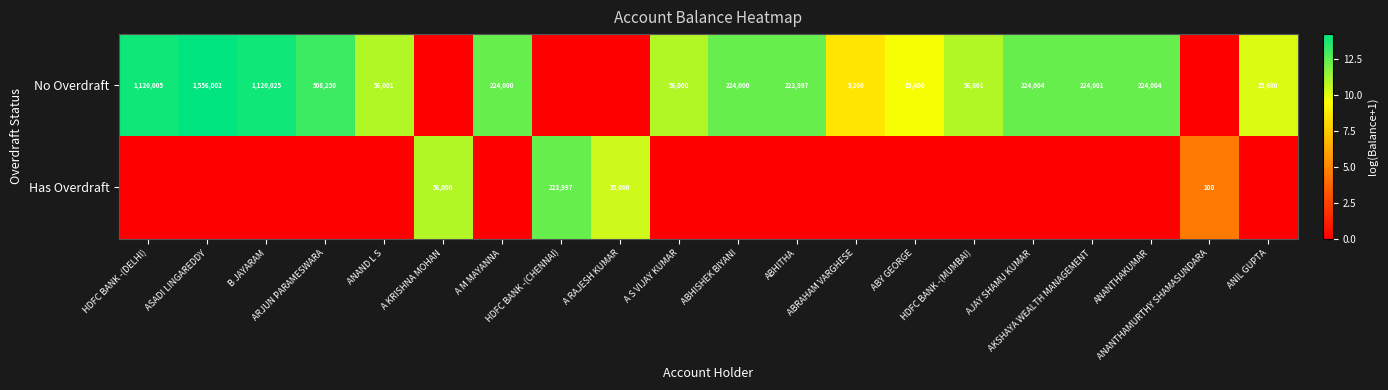

List the labels in order of Has Overdraft value, largest first.

HDFC BANK -(CHENNAI), A KRISHNA MOHAN, A RAJESH KUMAR, ANANTHAMURTHY SHAMASUNDARA, HDFC BANK -(DELHI), ASADI LINGAREDDY, B JAYARAM, ARJUN PARAMESWARA, ANAND L S, A M MAYANNA, A S VIJAY KUMAR, ABHISHEK BIYANI, ABHITHA, ABRAHAM VARGHESE, ABY GEORGE, HDFC BANK -(MUMBAI), AJAY SHAMU KUMAR, AKSHAYA WEALTH MANAGEMENT, ANANTHAKUMAR, ANIL GUPTA